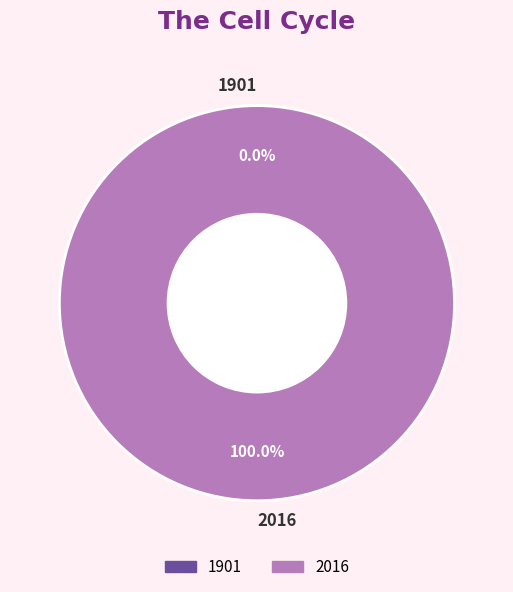

Rank the categories by value from highest to lowest.

2016, 1901